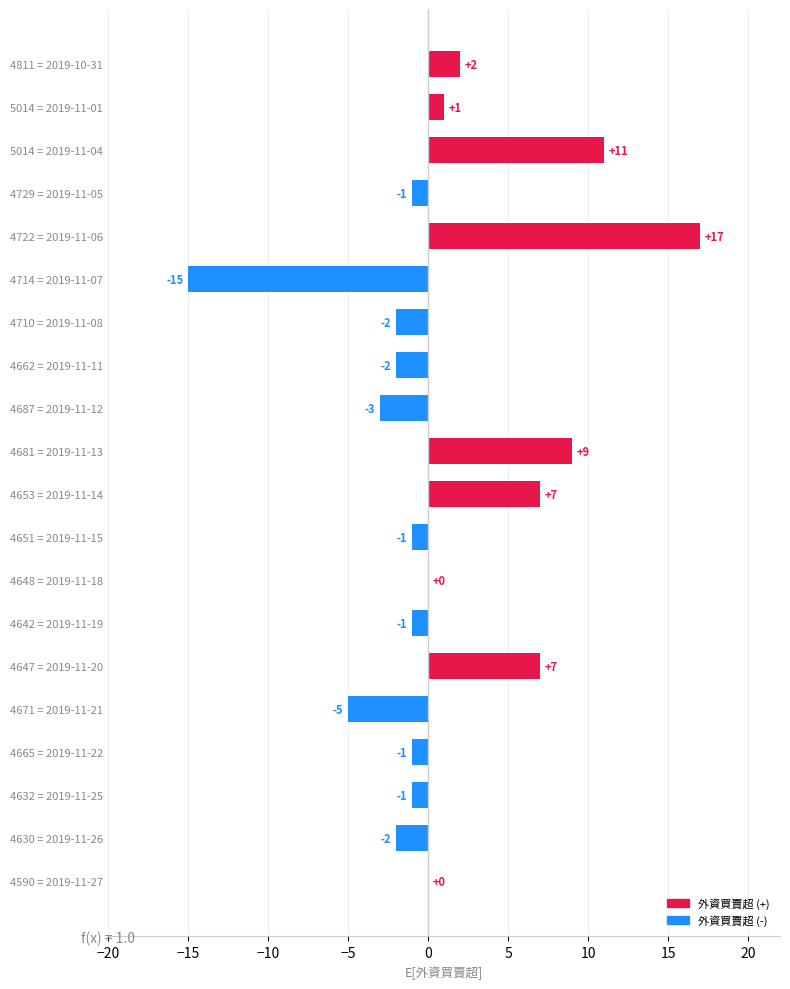

How many data points in 外資買賣超 (+) are above 0?

7